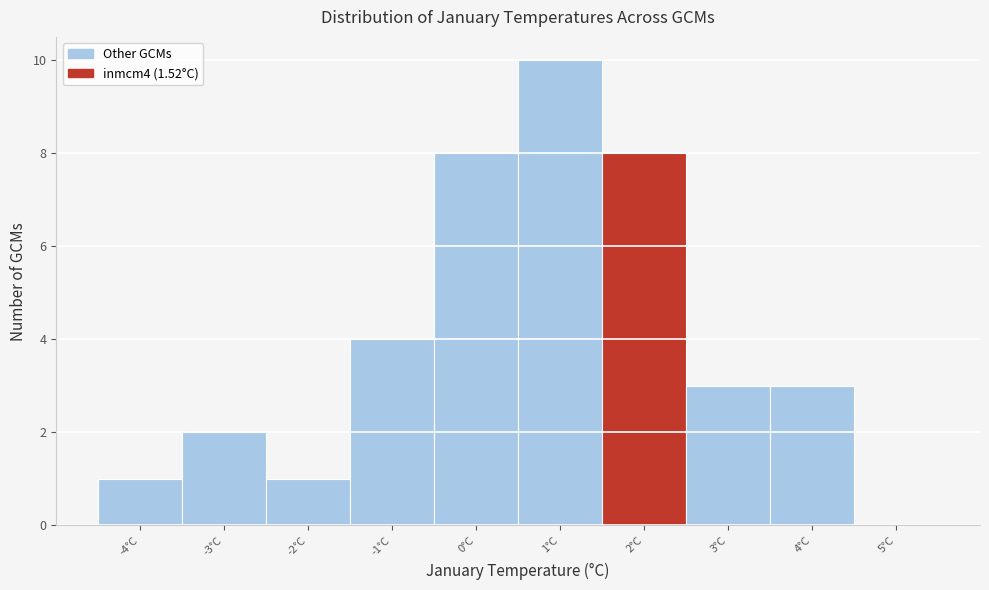

Reading left to right, transcribe this chart: for each bar, give the range it covers on the x-axis and its height. The values are not printed on the chart, so give them approximately, as read against the axis.

-4.5 to -3.5: 1
-3.5 to -2.5: 2
-2.5 to -1.5: 1
-1.5 to -0.5: 4
-0.5 to 0.5: 8
0.5 to 1.5: 10
1.5 to 2.5: 8
2.5 to 3.5: 3
3.5 to 4.5: 3
4.5 to 5.5: 0